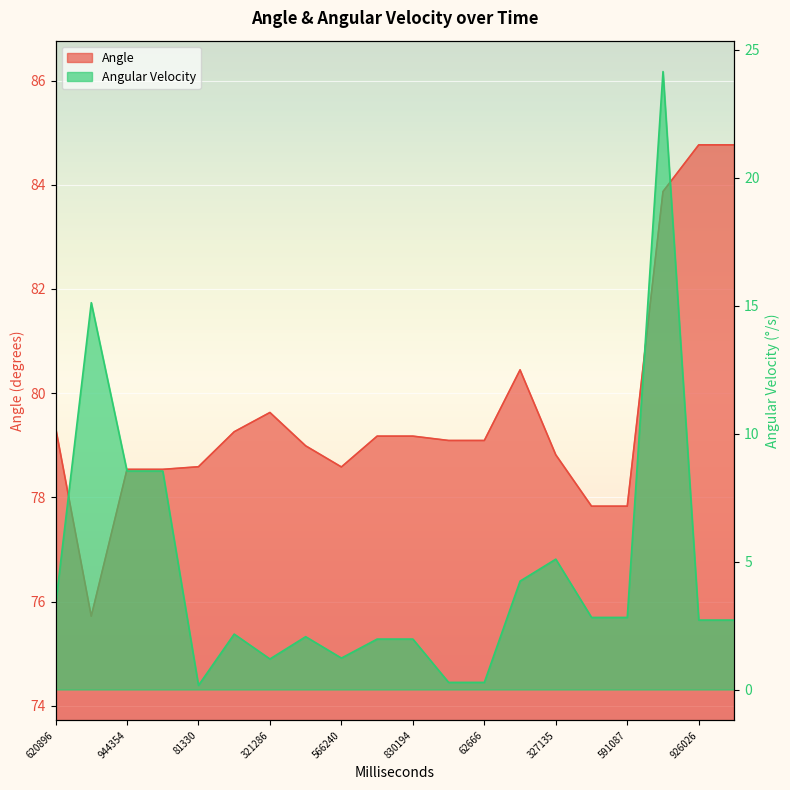

What is the difference between the maximum and minimum values in the Angular Velocity series?

24.0